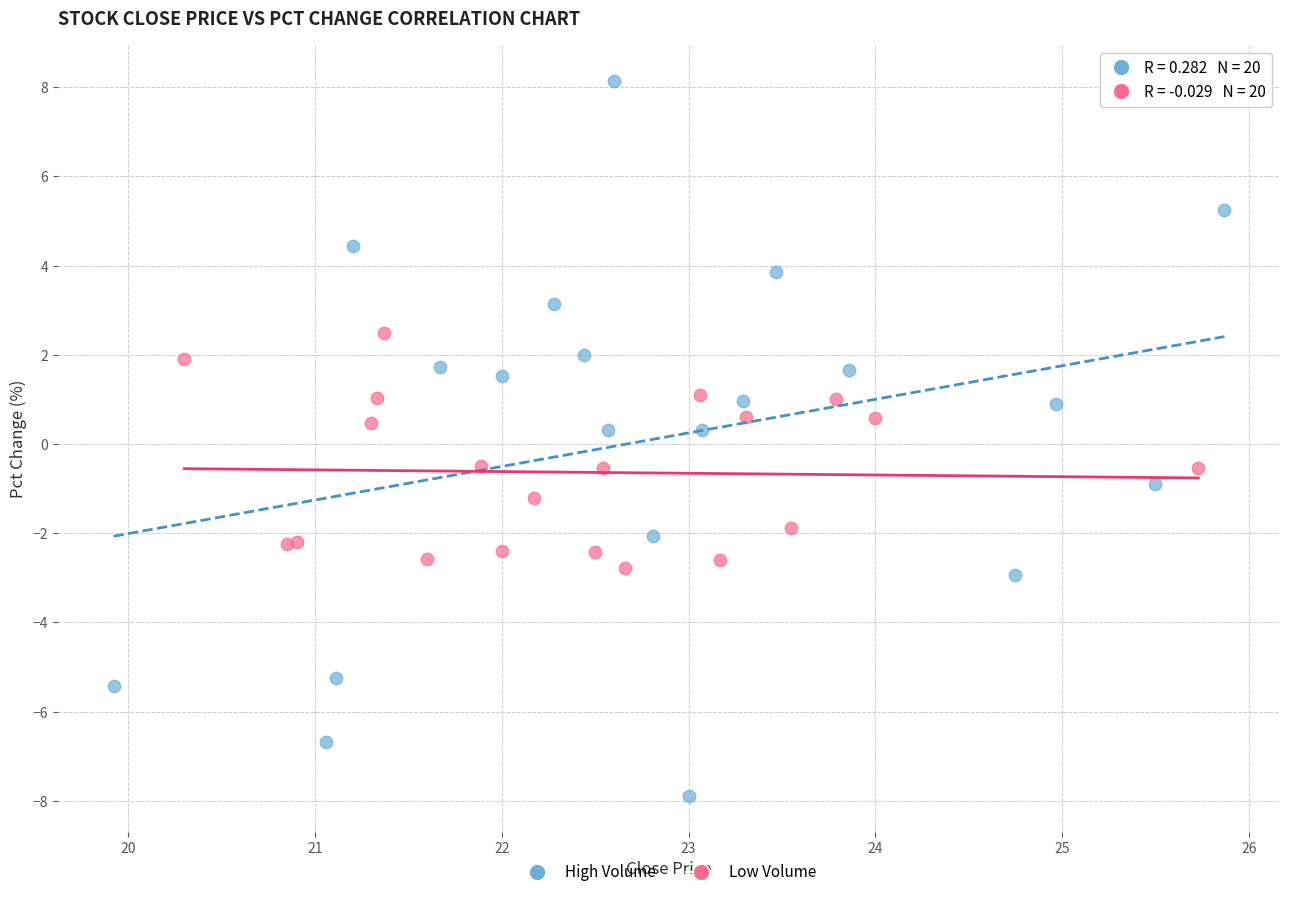

What are all the series names shown in the legend?

High Volume, Low Volume